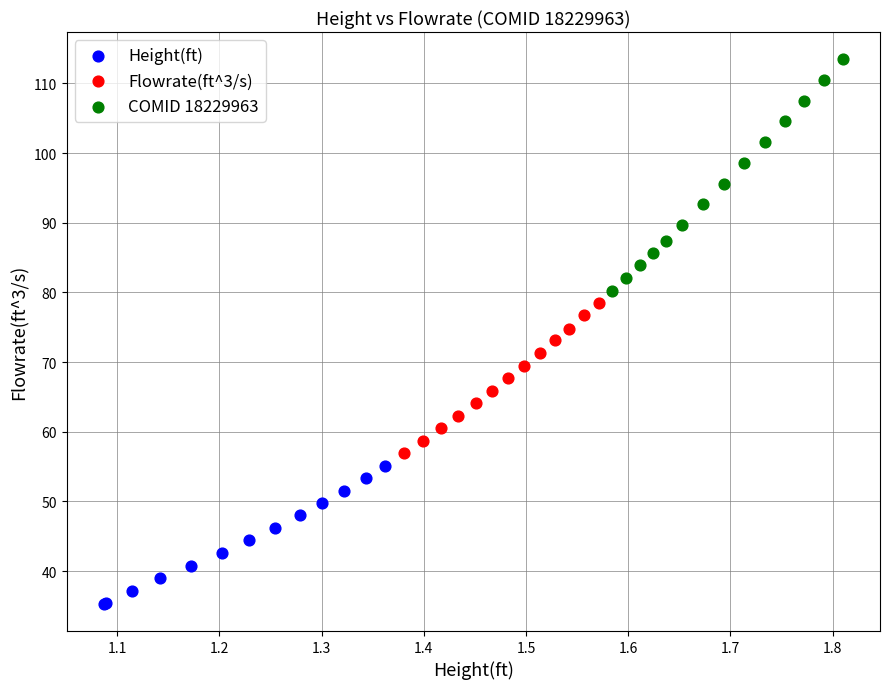

Which series reaches the maximum Y coordinate?

COMID 18229963